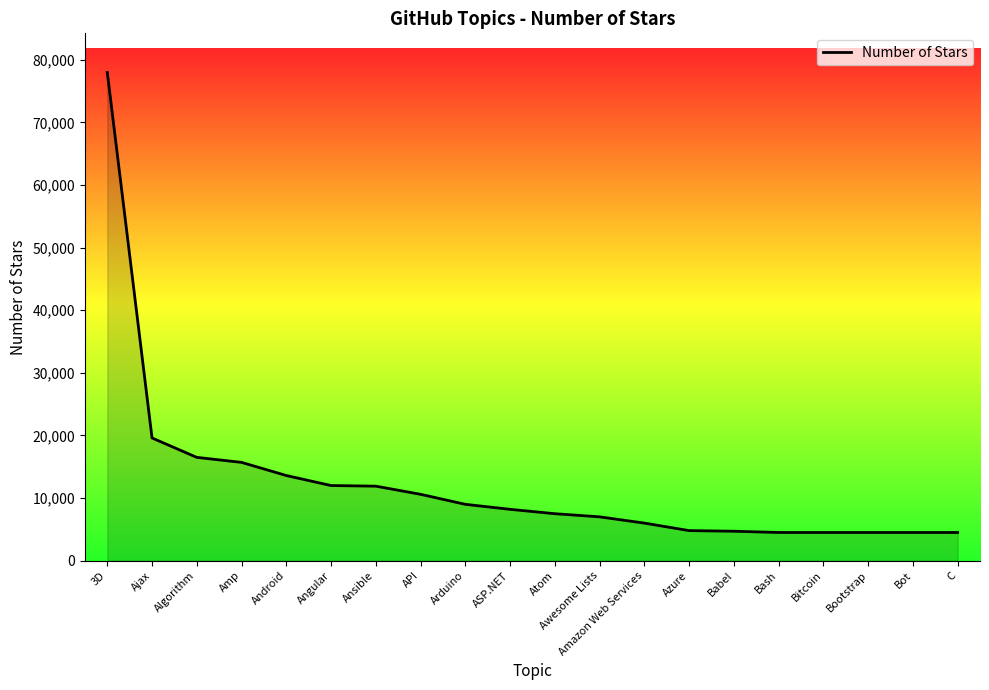

Between Amp and Bootstrap, which is larger?

Amp